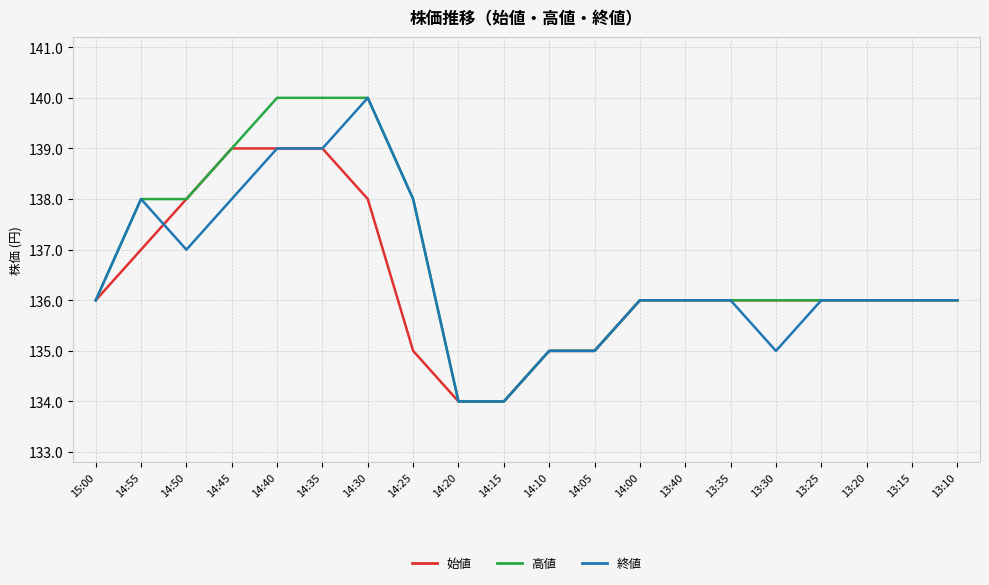

List the series in order of their overall mean, highest first.

高値, 終値, 始値